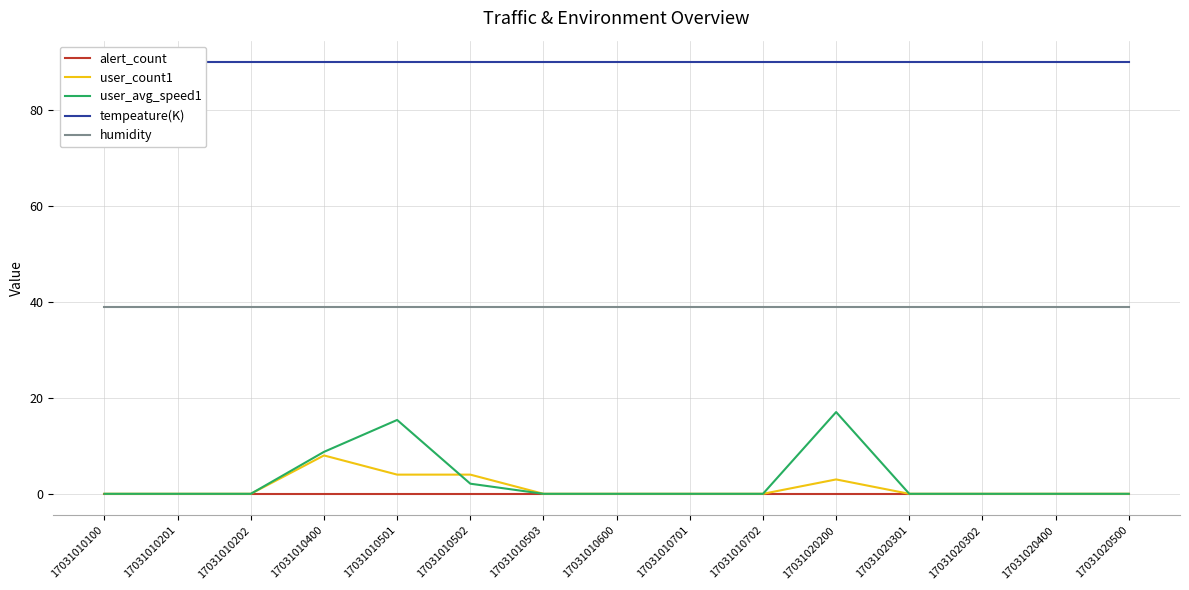

At 17031010201, list the series in order from largest to smallest.

tempeature(K), humidity, alert_count, user_count1, user_avg_speed1